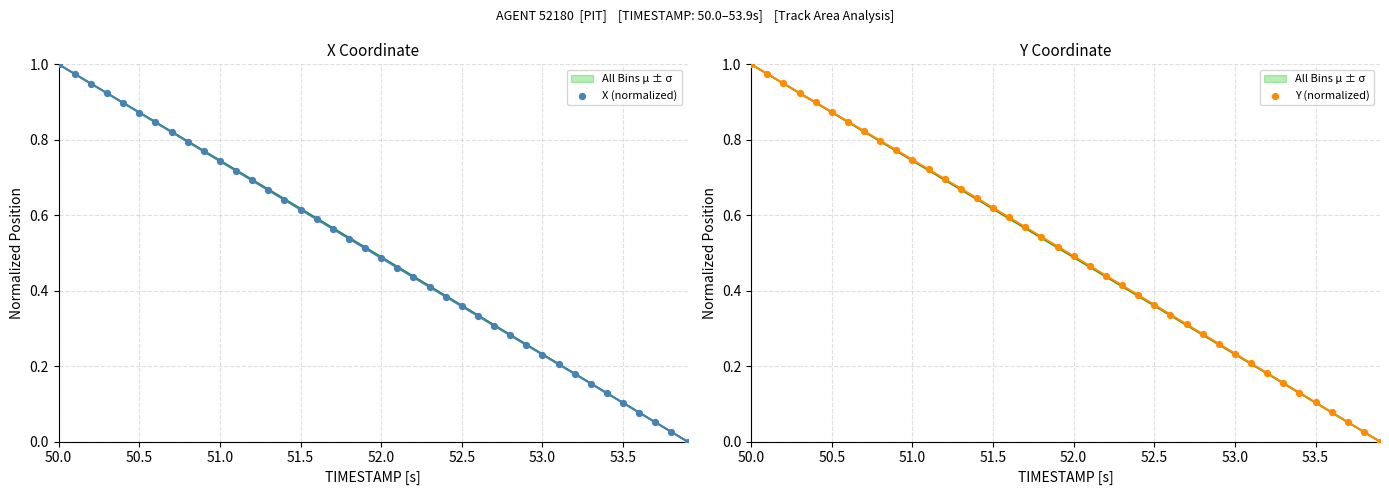

Which series has the largest total across all categories?

Y (normalized)